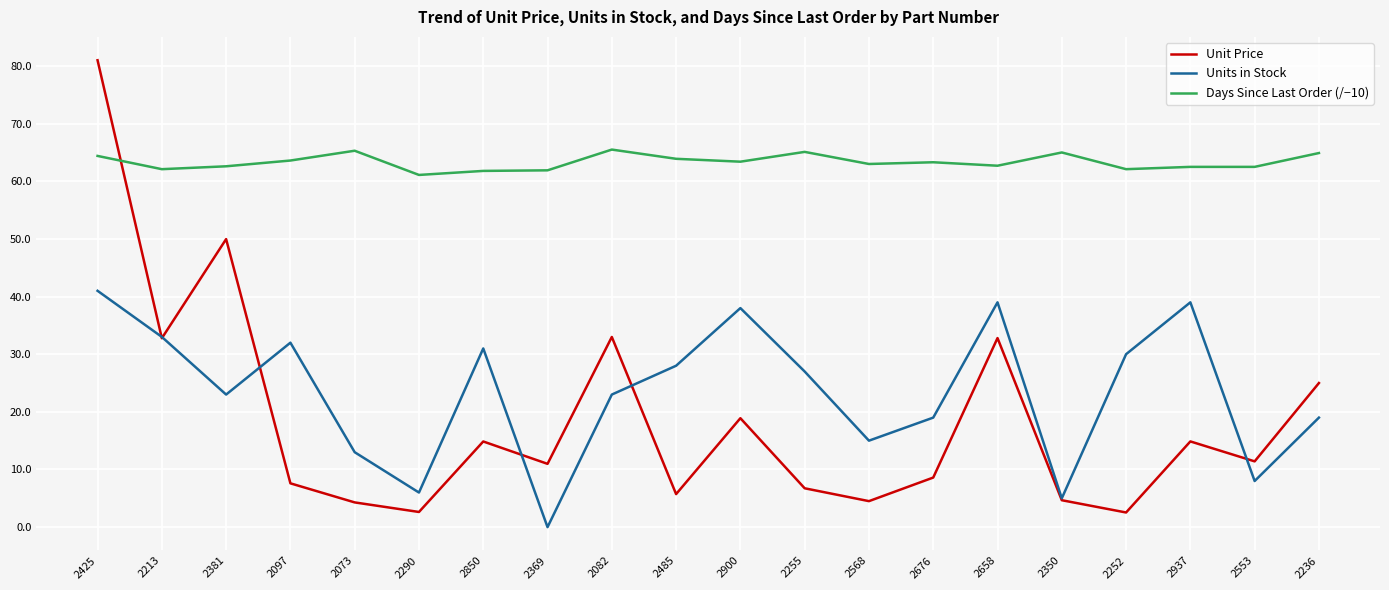

What position from the right is 2290?

15